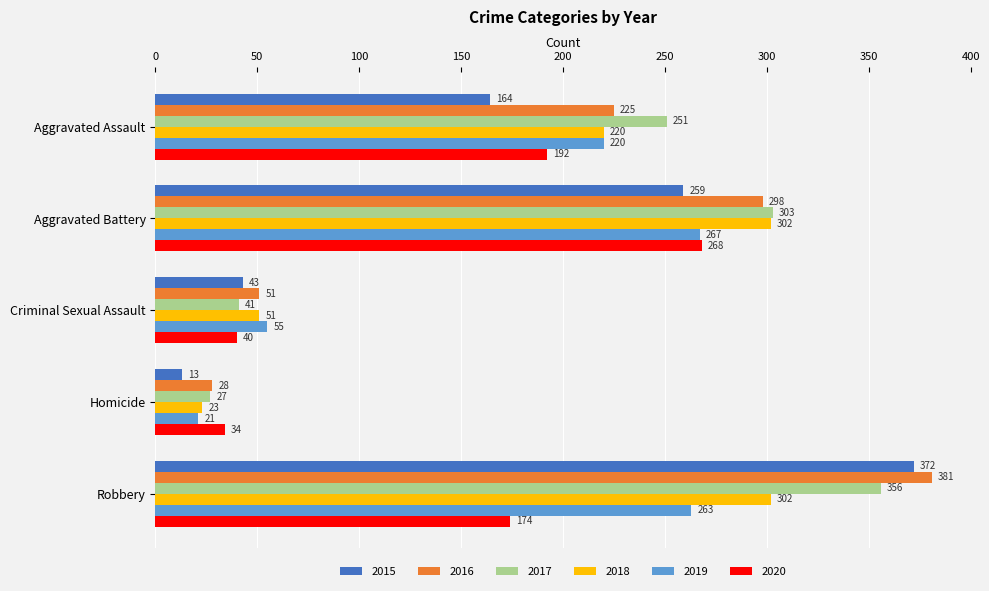

What is the total value across all series at Homicide?

146